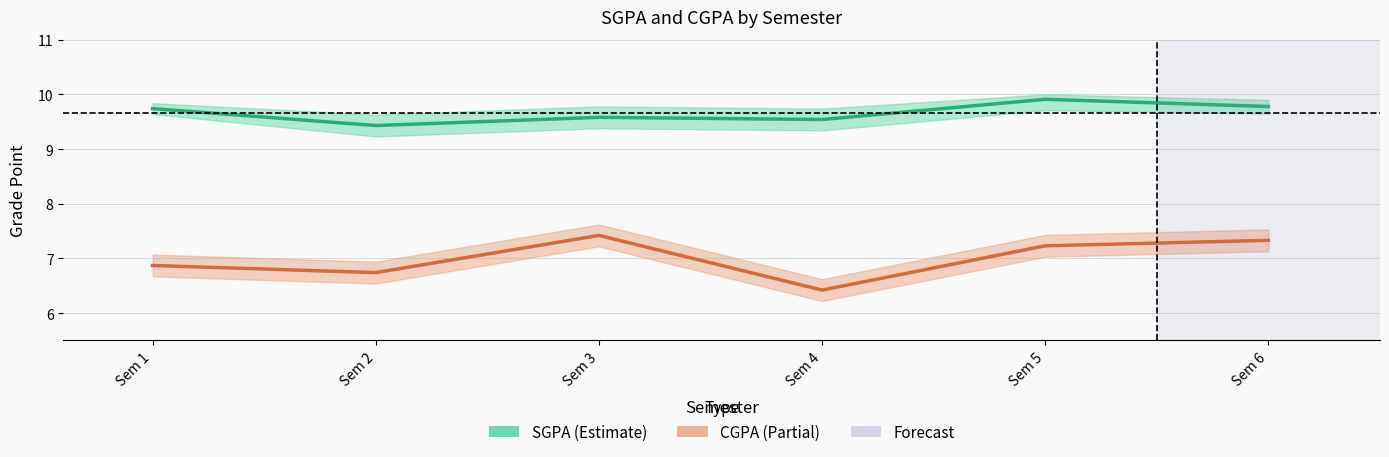

At which label is SGPA closest to 9?

Sem 2